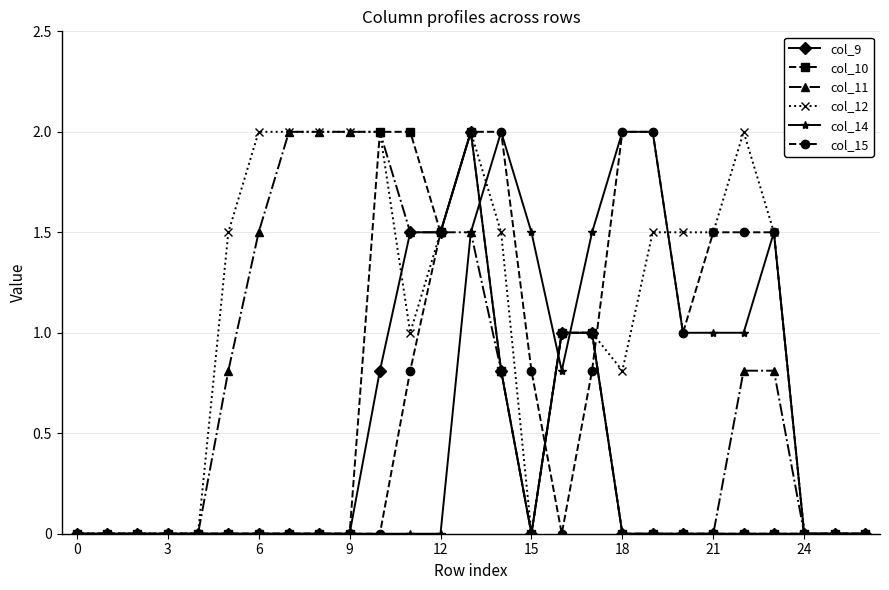

What is the value of the col_12 point at the 11th from the left?

2.0